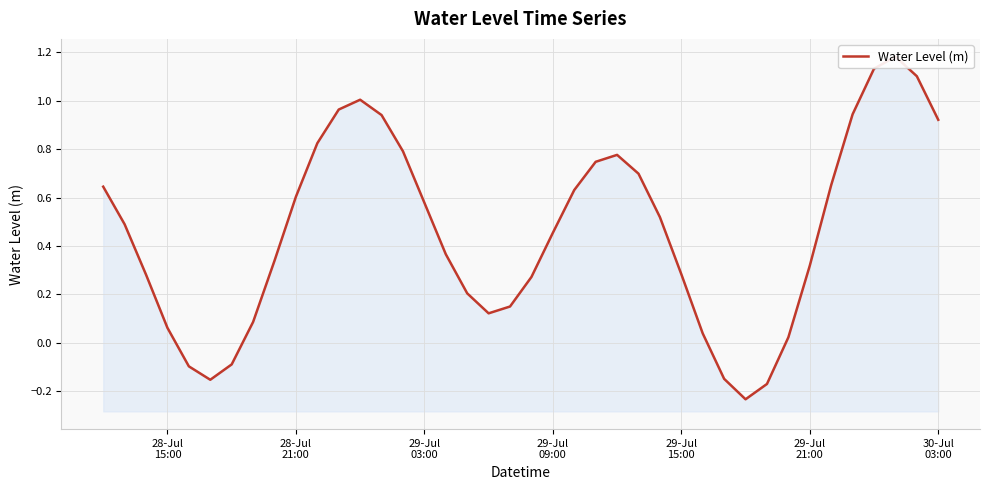

What is the maximum value shown in the chart?

1.2